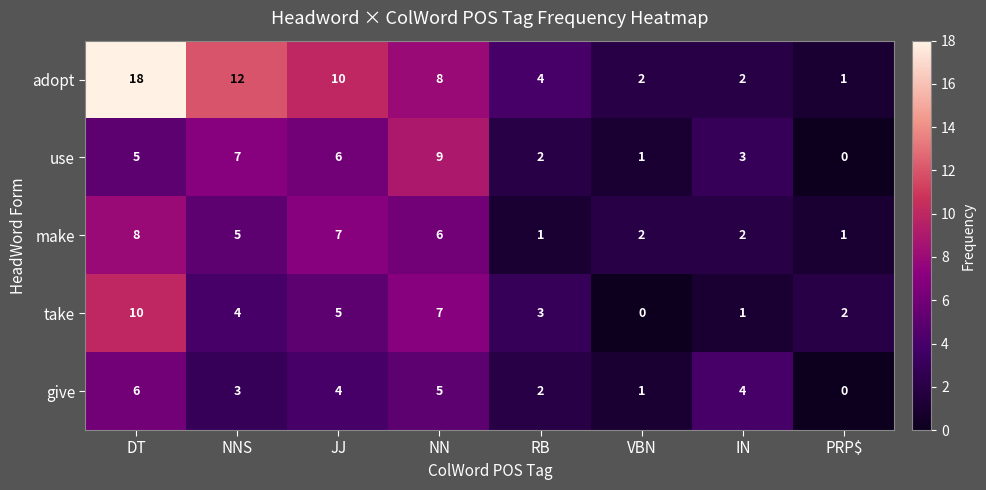

What is the total value across all series at RB?

12